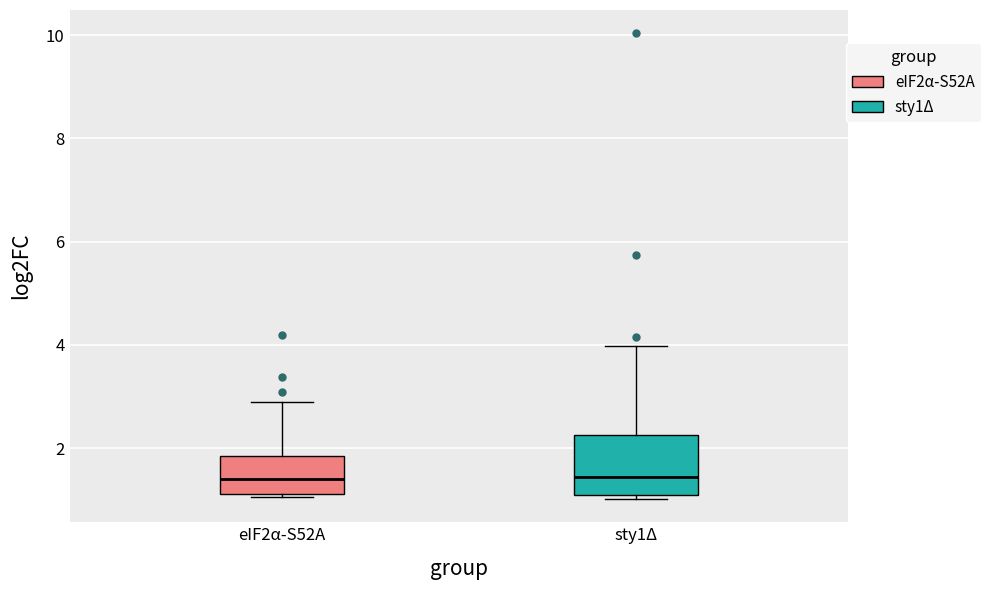

Where does the median line of the box for eIF2α-S52A sit on the y-axis? The values are not printed on the chart, so give them approximately, as read against the axis.

1.4